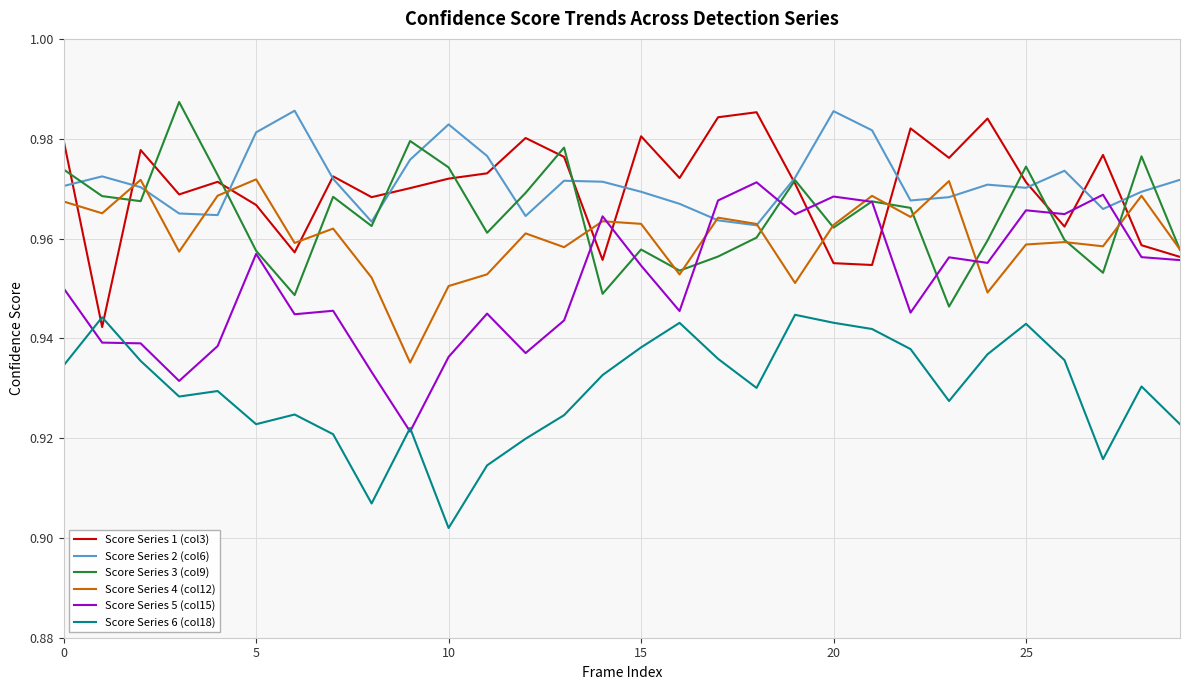

Is this an area chart (filled region under the line)?

No